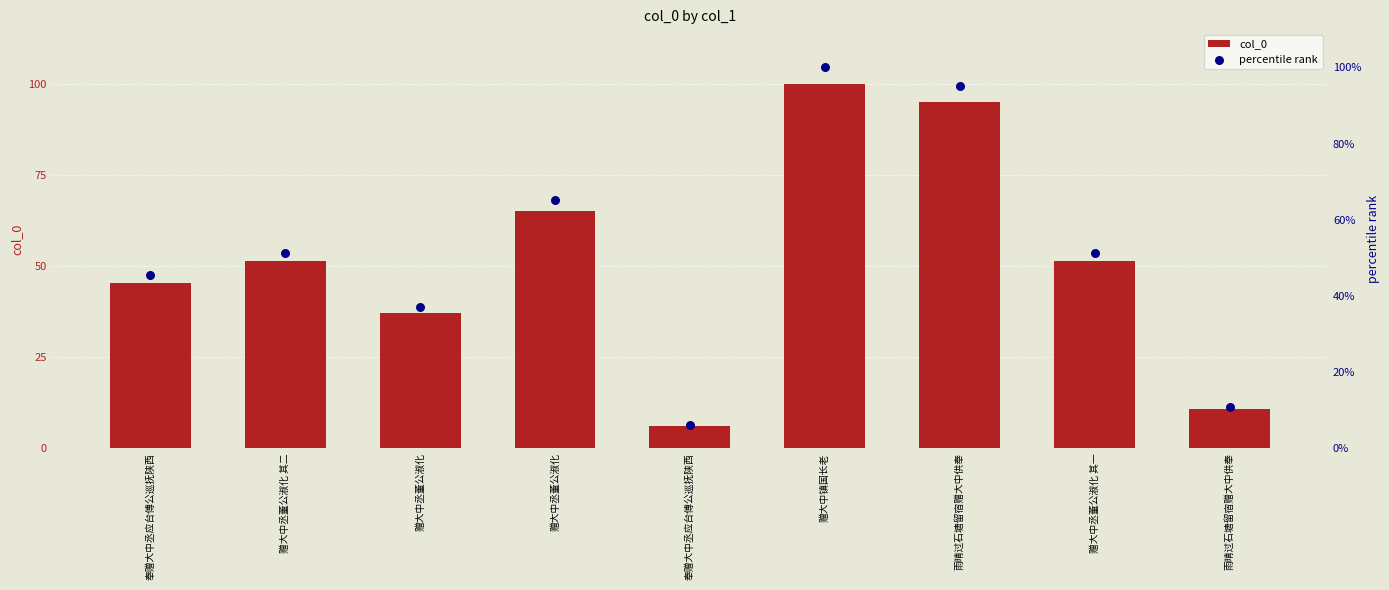

Which series reaches the minimum Y coordinate?

percentile rank